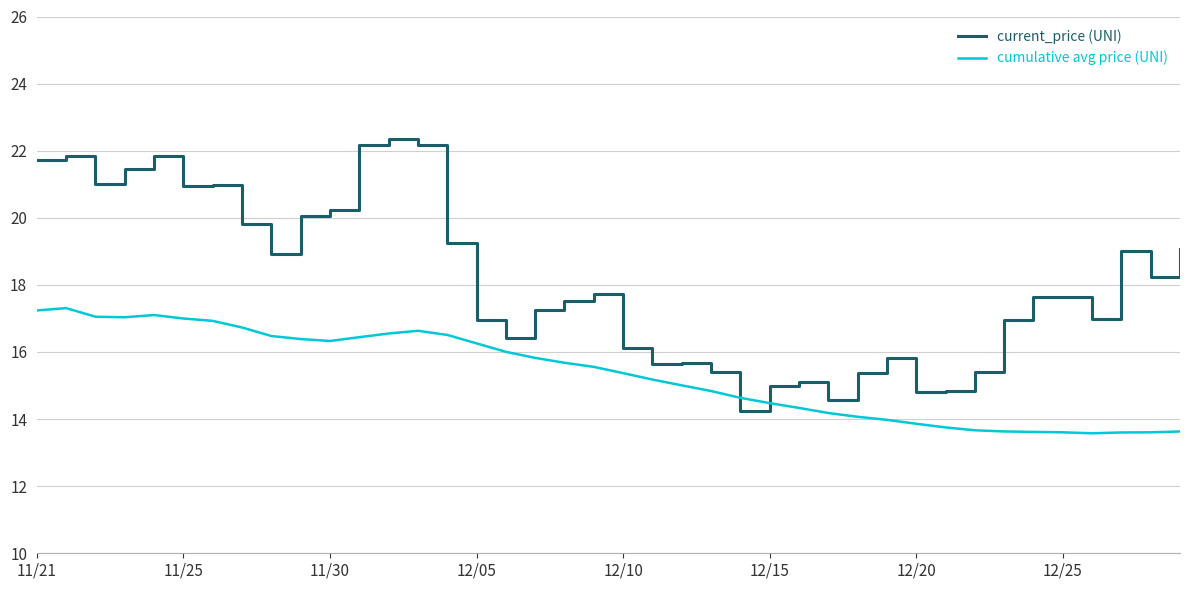

Rank the series by their maximum value, from highest to lowest.

current_price (UNI), cumulative avg price (UNI)